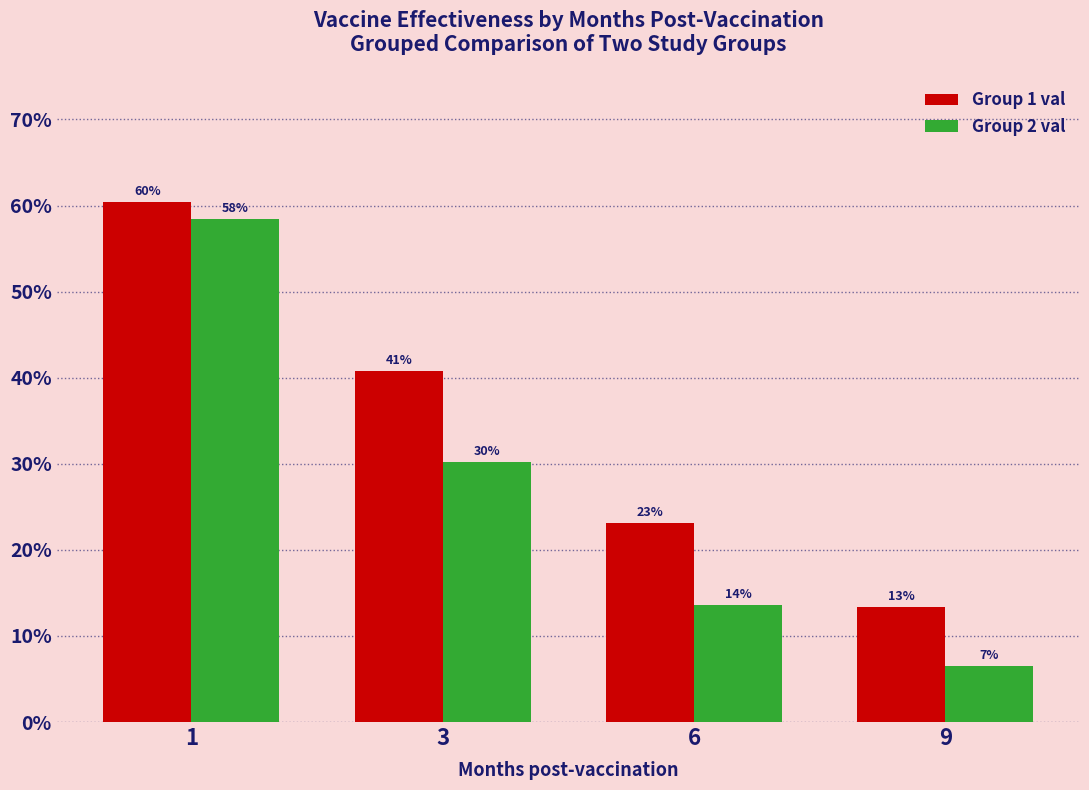

What are all the series names shown in the legend?

Group 1 val, Group 2 val